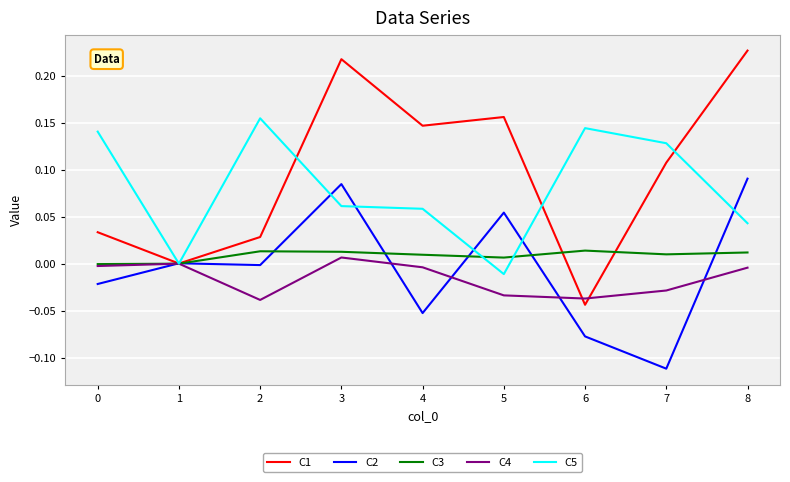

Which series has the largest range (max minus min)?

C1